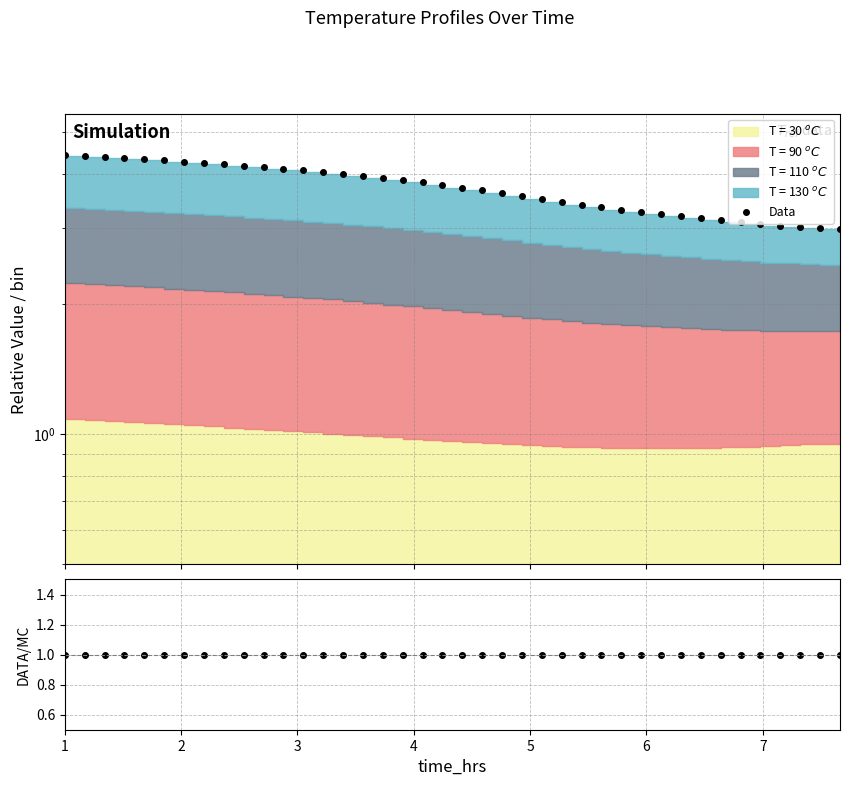

True or false: Data has more than 2 points higher than both neighbors.

False